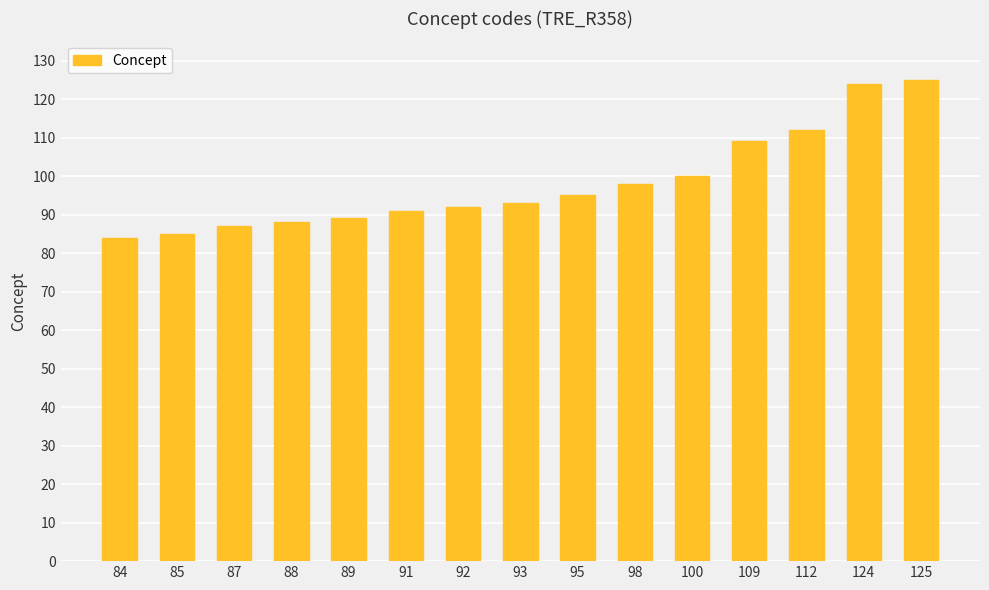

Is it true that the value at 88 is 88?

True